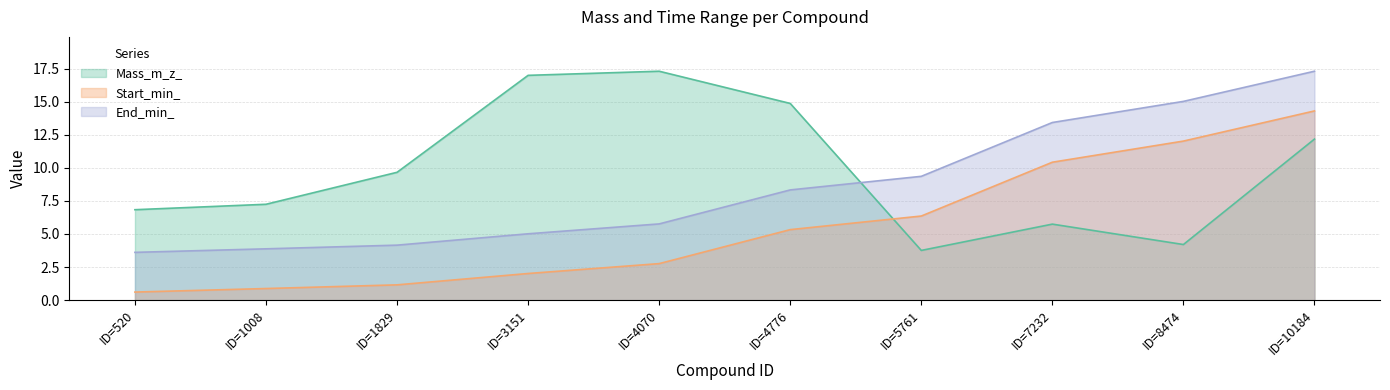

Does the chart display data point markers on the line(s)?

No